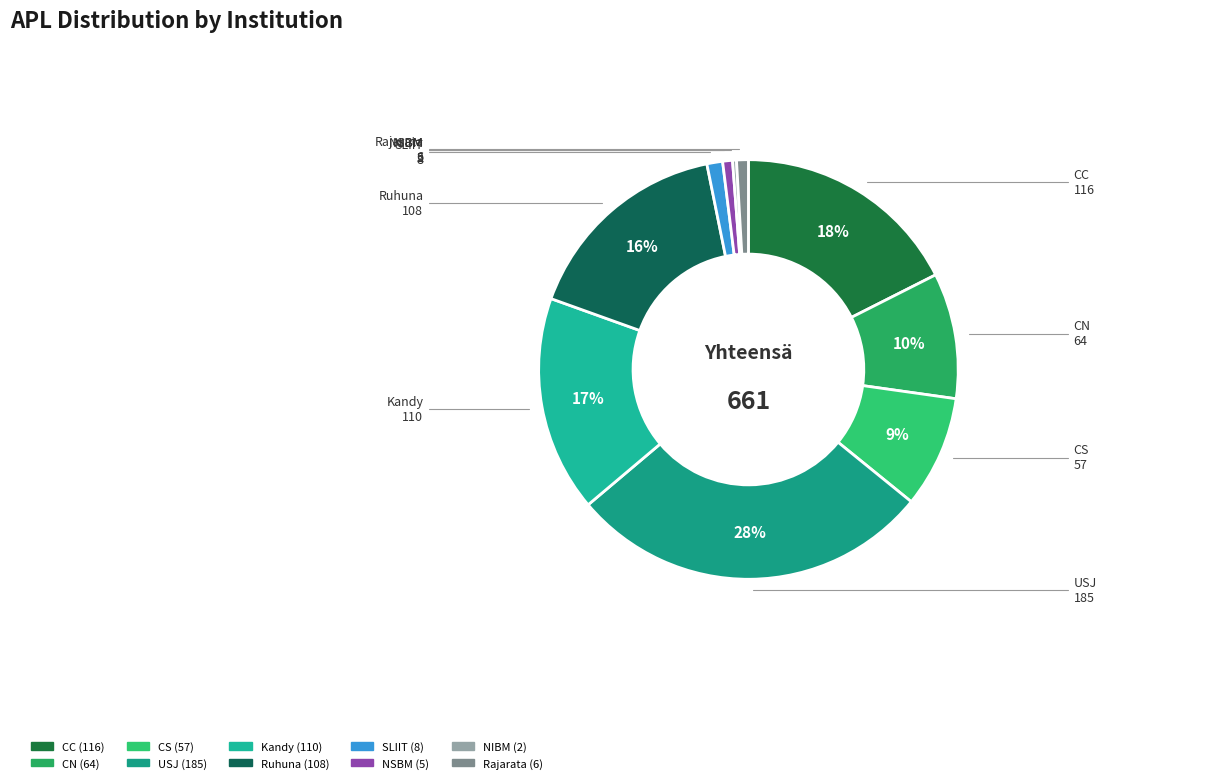

To the nearest percent, what is the difference between the largest and smallest slice percentages?

28%